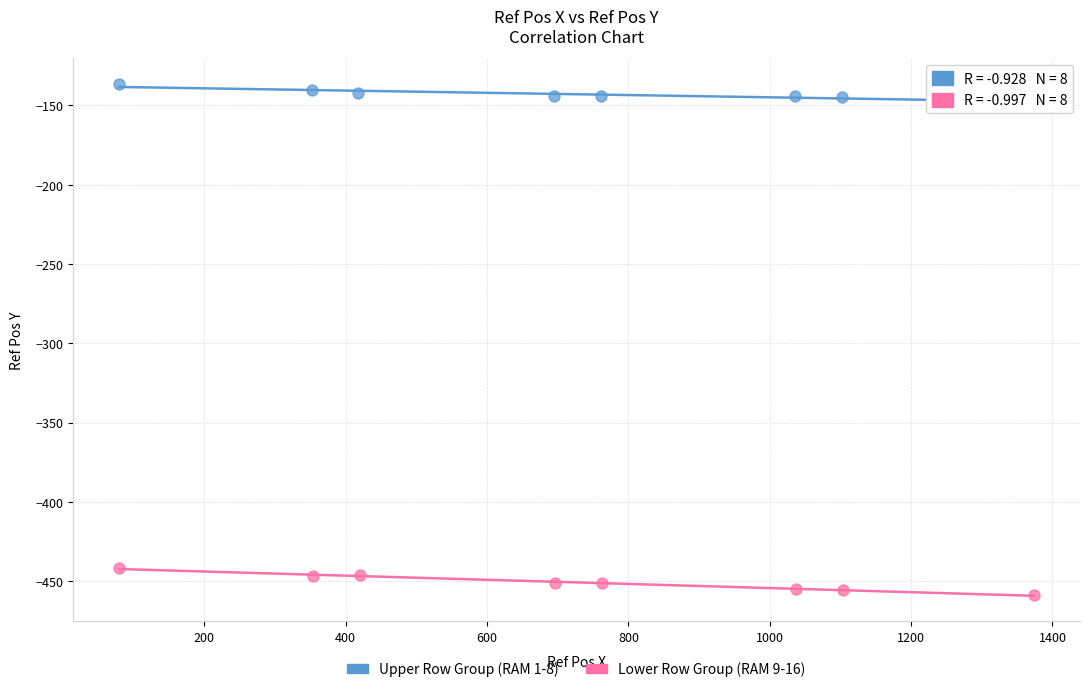

Which series contains the highest Y value?

Upper Row Group (RAM 1-8)